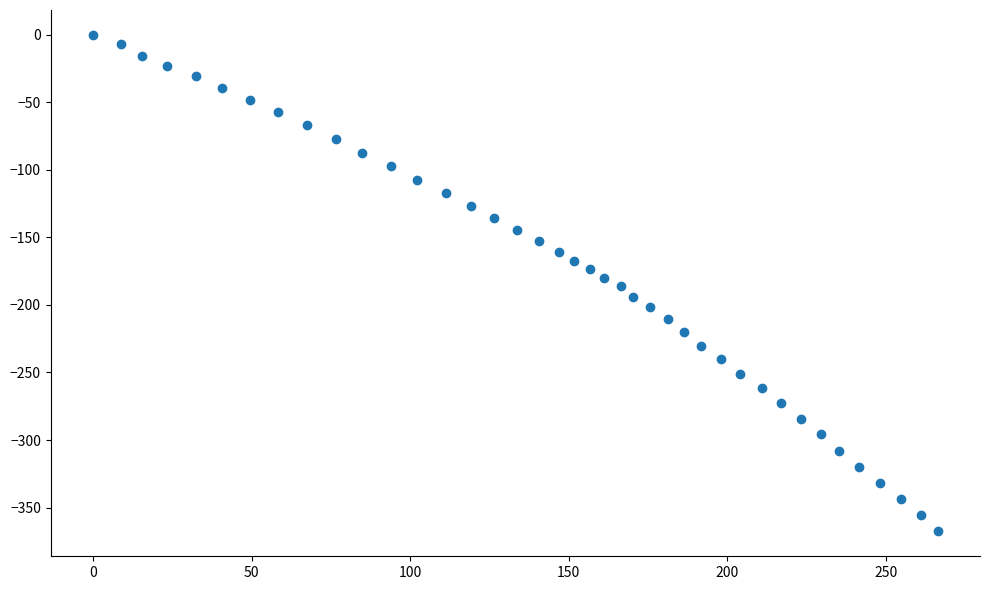

What is the range of X values (max minus min)?

266.4